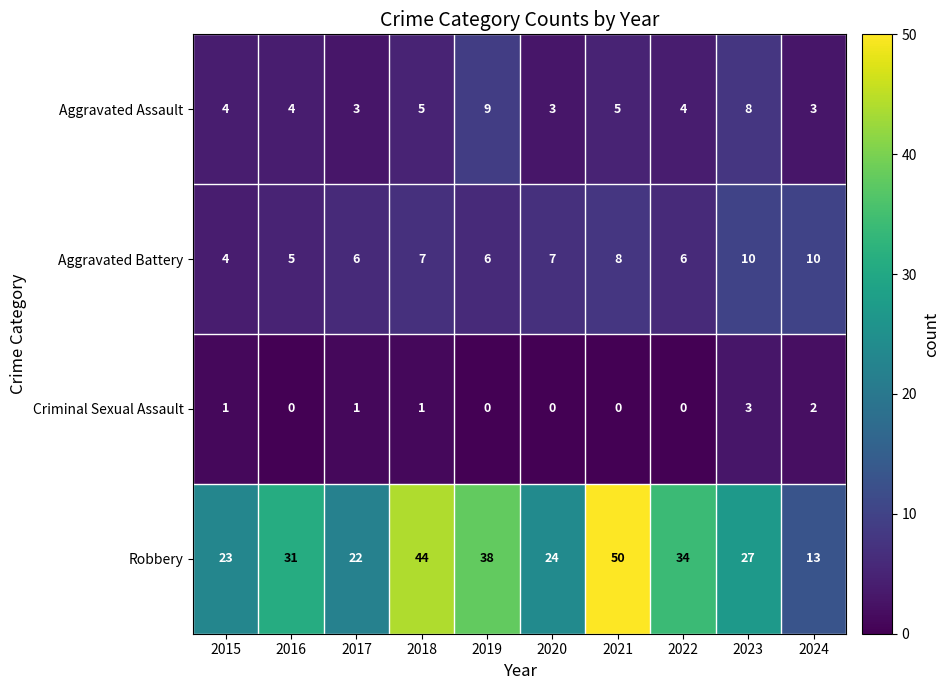

At 2022, list the series in order from largest to smallest.

Robbery, Aggravated Battery, Aggravated Assault, Criminal Sexual Assault